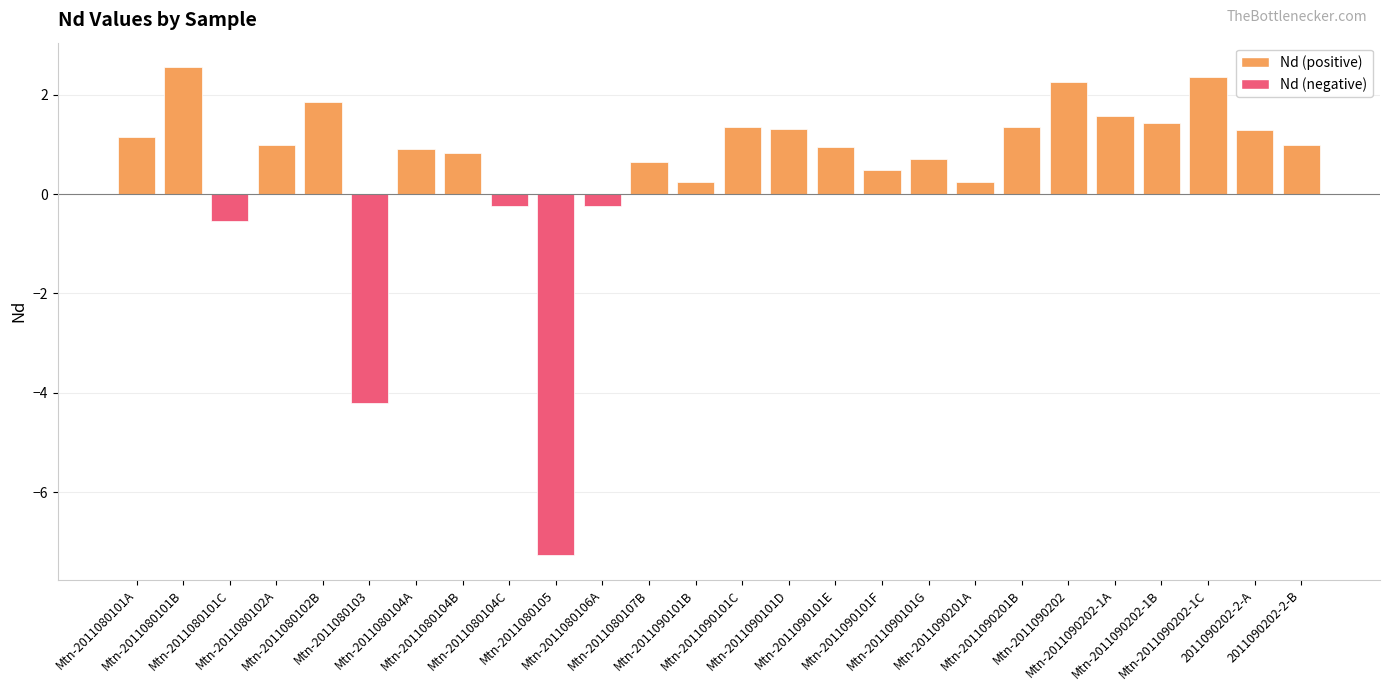

What is the maximum value shown in the chart?

2.6